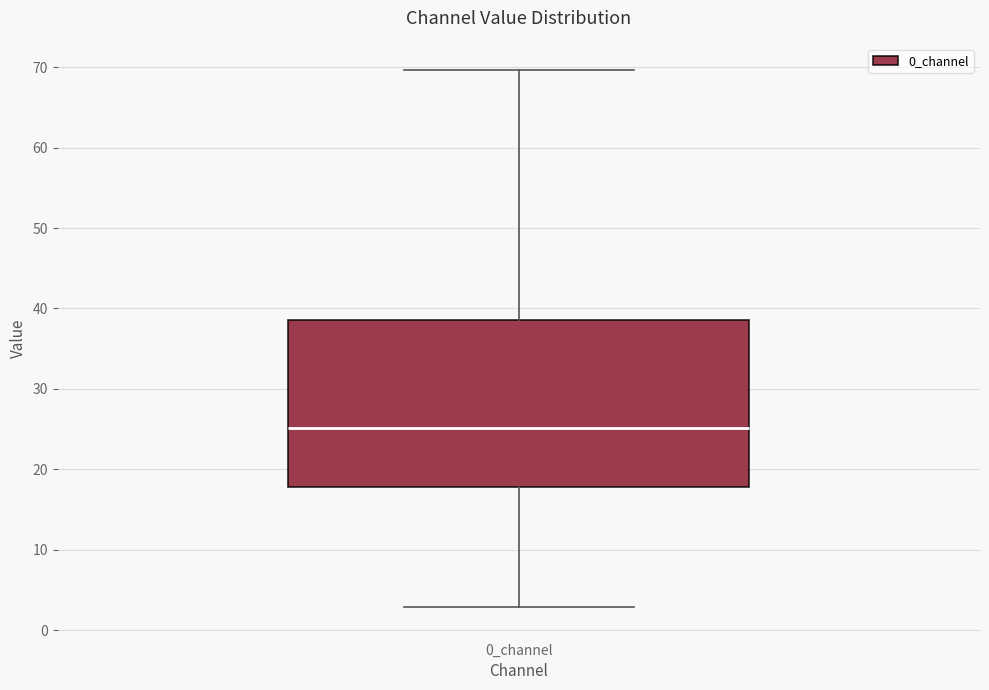

Where does the upper whisker of the box for 0_channel end on the y-axis? The values are not printed on the chart, so give them approximately, as read against the axis.

70